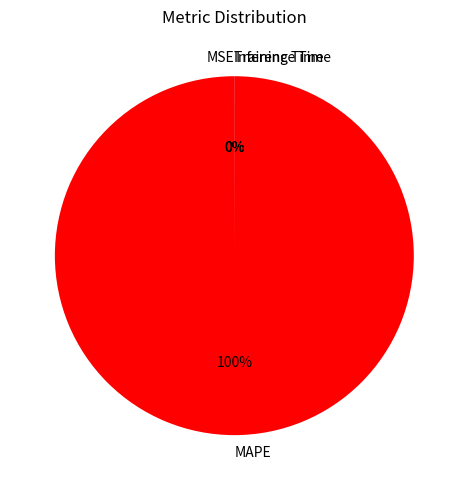

What is the majority slice?

MAPE